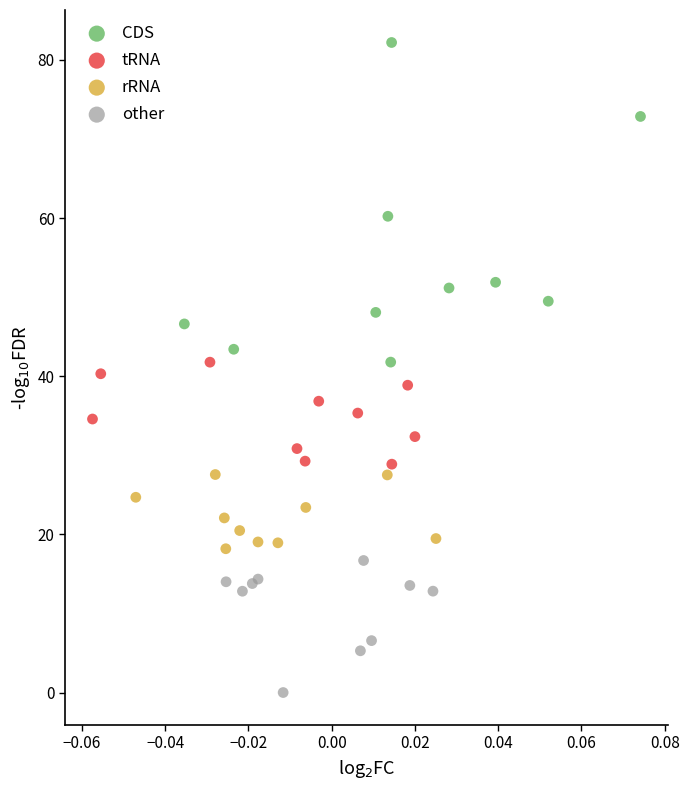

Which series reaches the maximum Y coordinate?

CDS